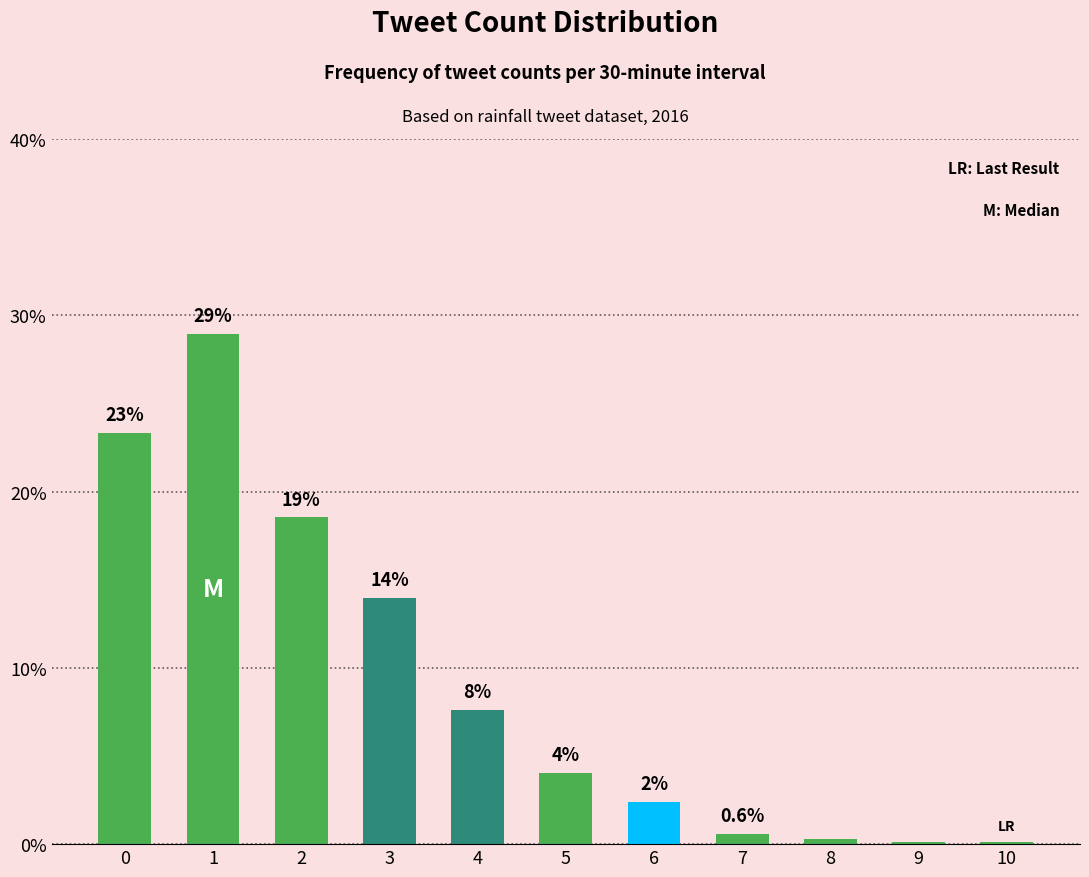

What is the change in value from 4 to 7?

-7.0